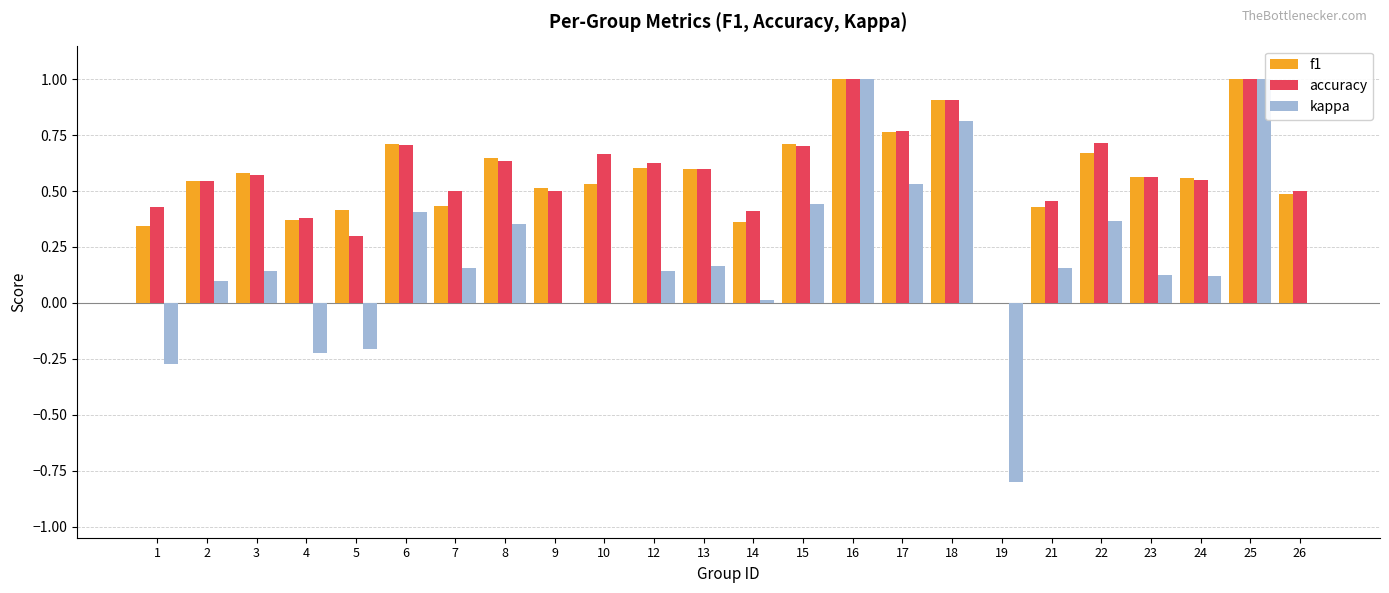

Is the value of kappa at 18 greater than the value of f1 at 12?

Yes